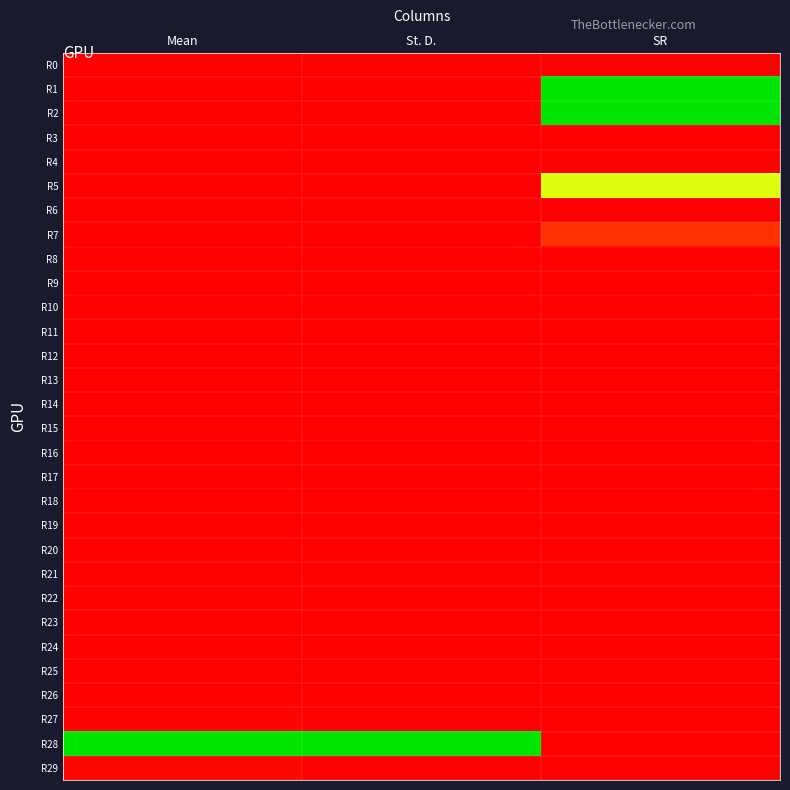

What is the maximum value shown in the chart?

1.0